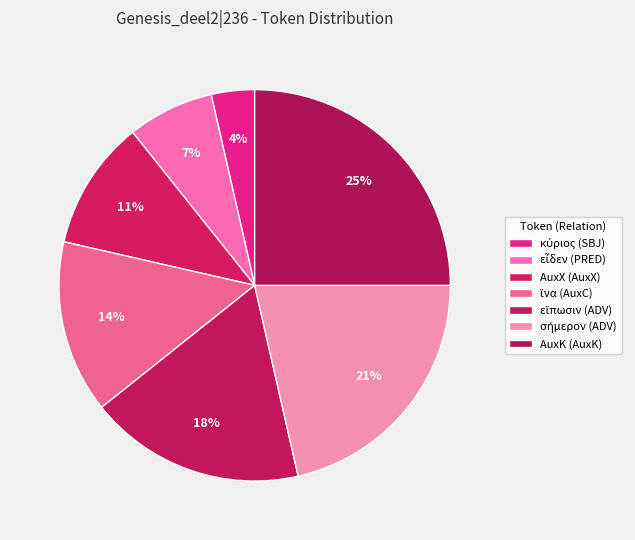

How many segments does this pie chart have?

7